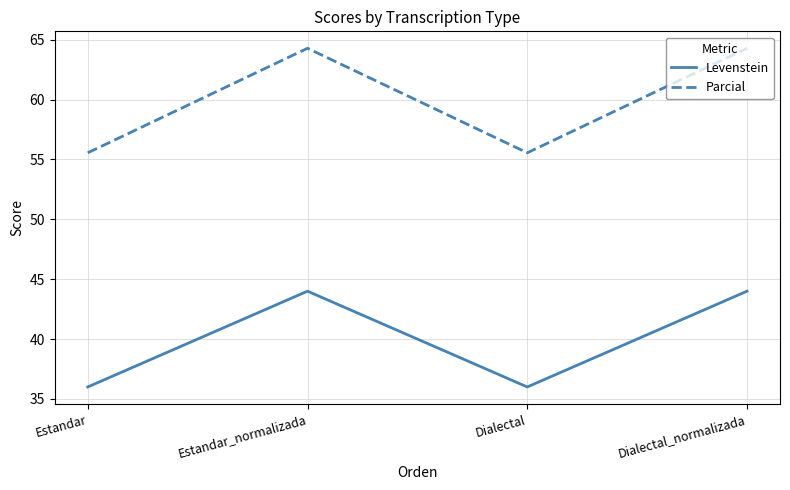

Which series changed the most between Estandar and Dialectal_normalizada?

Parcial